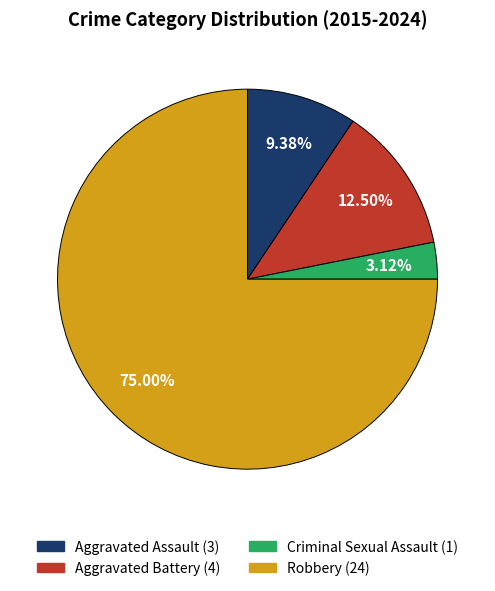

Is there any slice that represents more than half of the pie?

Yes